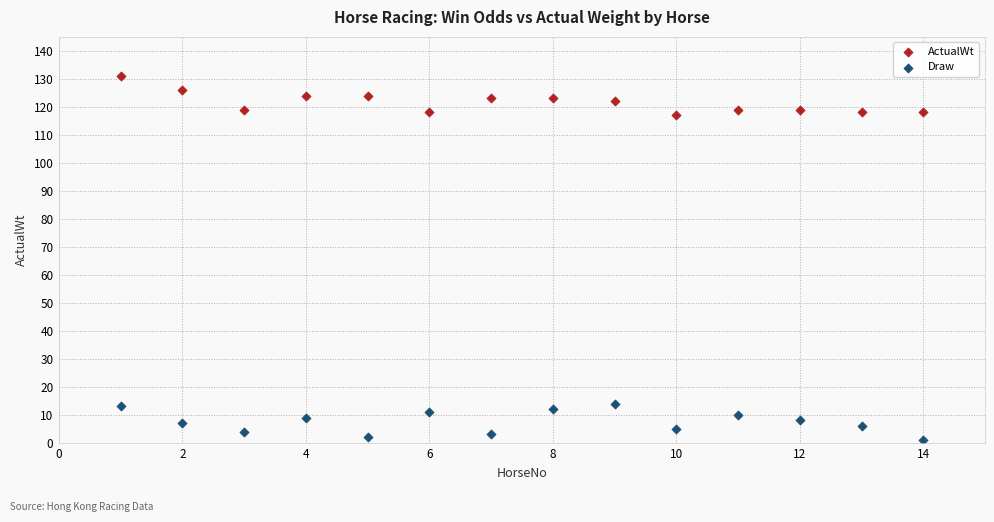

Which series reaches the minimum Y coordinate?

Draw